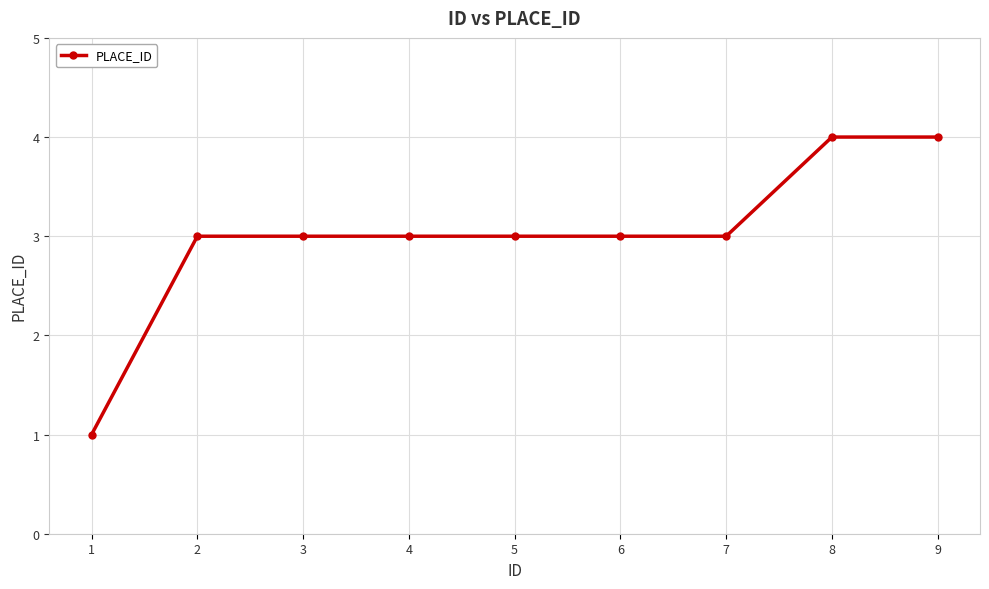

Reading right to left, what are all the values shown in this chart?

9=4	8=4	7=3	6=3	5=3	4=3	3=3	2=3	1=1